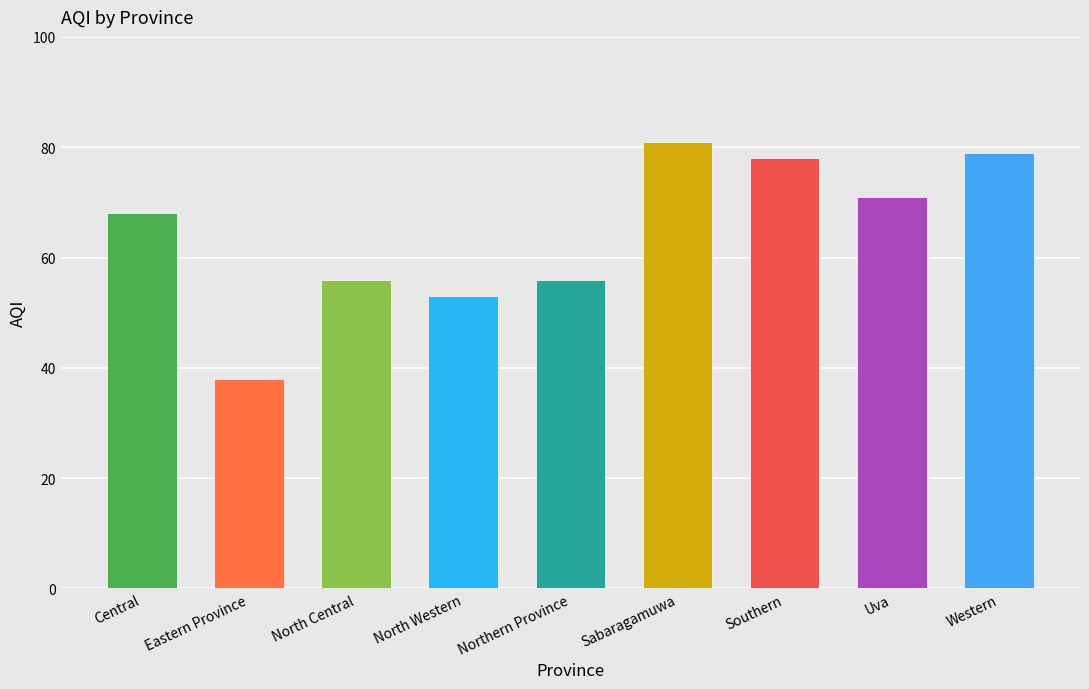

True or false: the data shows 56 at Northern Province.

True